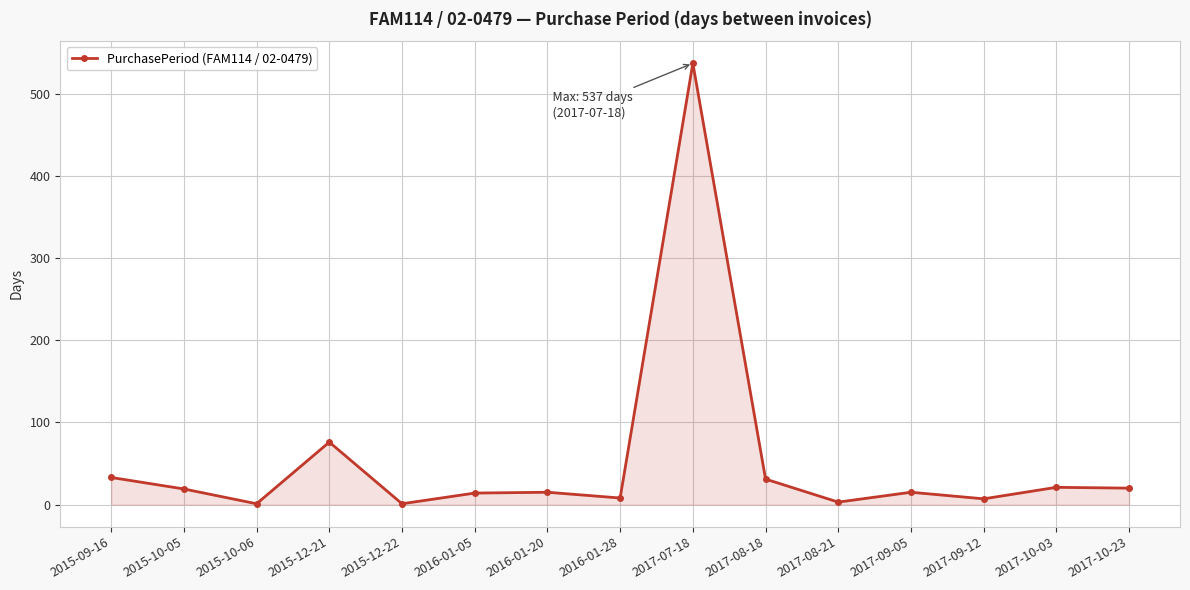

What is the label of the 14th point from the right?

2015-10-05